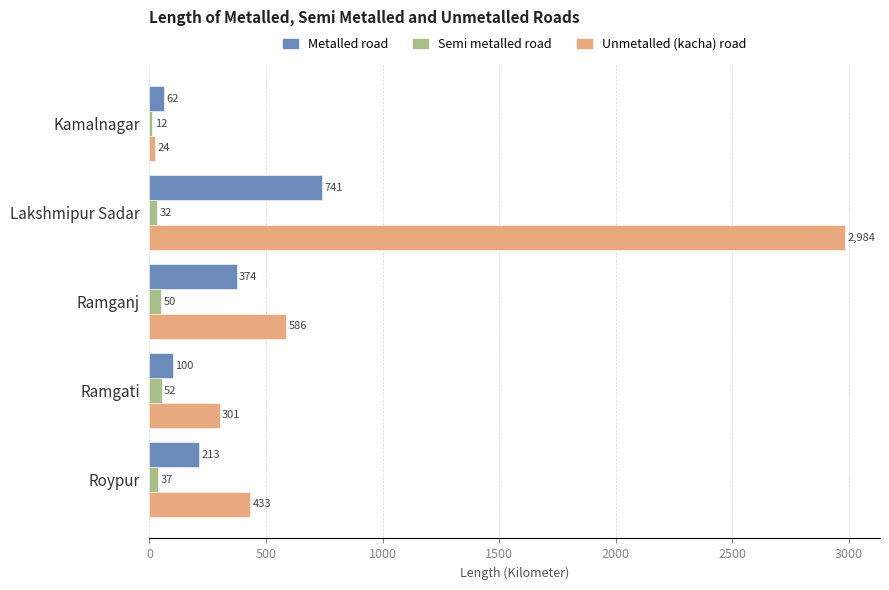

How many data points does each series have?

5